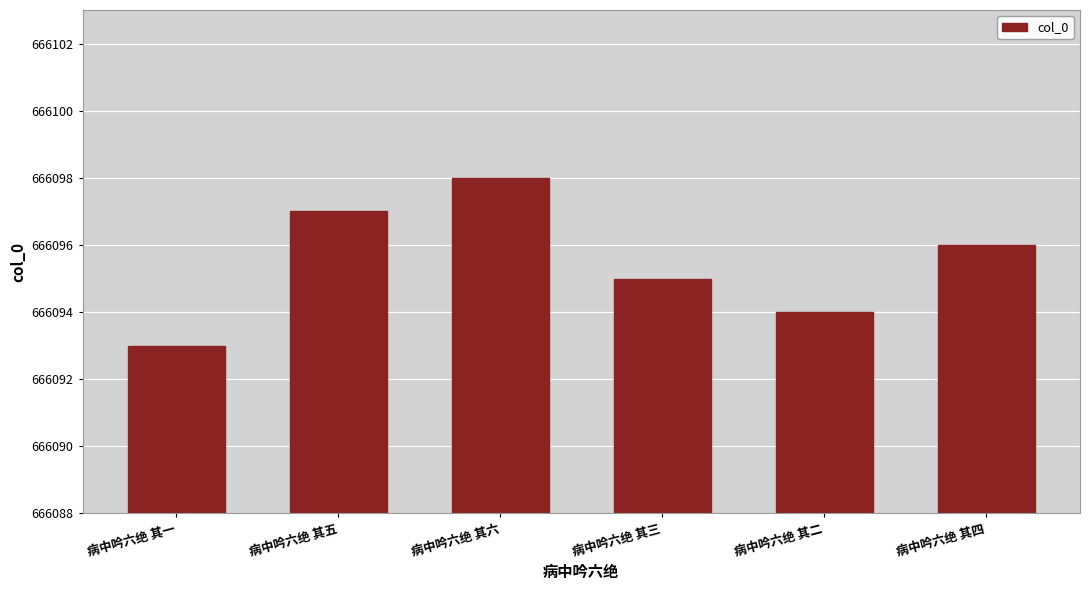

What is the sum of the values at 病中吟六绝 其五 and 病中吟六绝 其二?

1332191